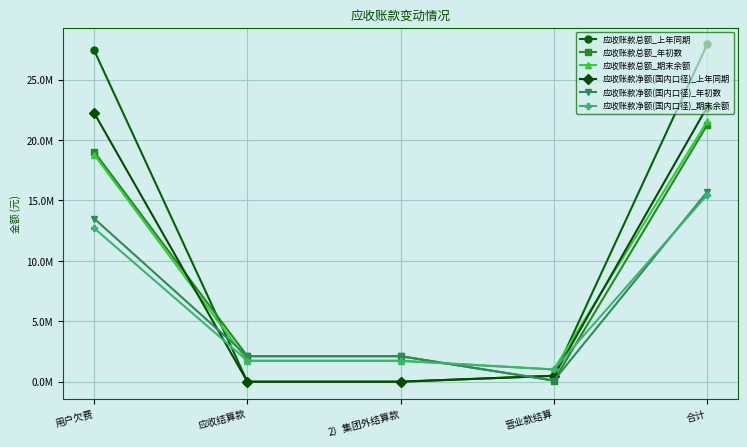

What are all the series names shown in the legend?

应收账款总额_上年同期, 应收账款总额_年初数, 应收账款总额_期末余额, 应收账款净额(国内口径)_上年同期, 应收账款净额(国内口径)_年初数, 应收账款净额(国内口径)_期末余额